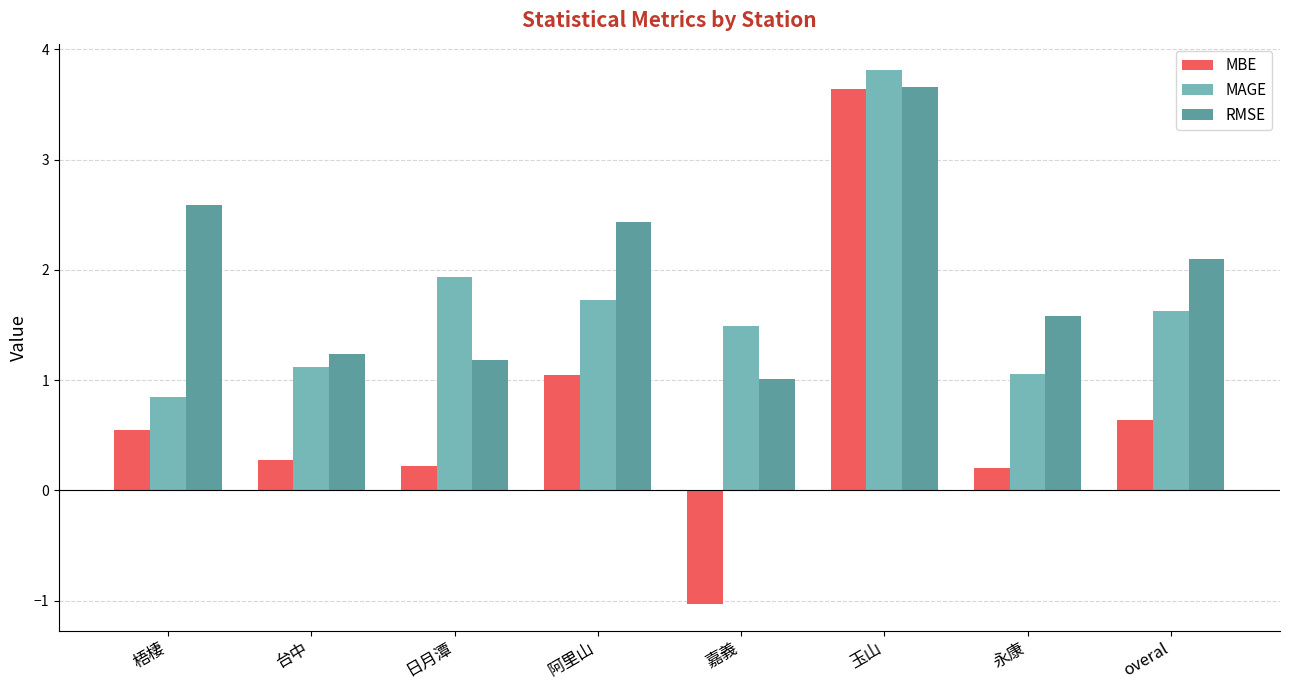

How many values in the RMSE series are below 2?

4